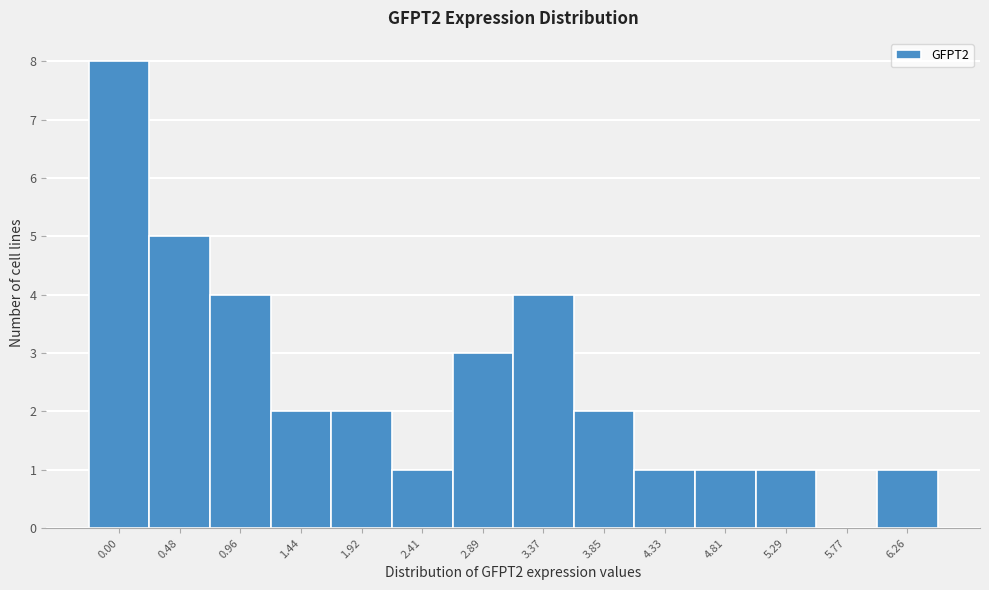

Reading right to left, what are all the values shown in this chart?

6.26=1	5.77=0	5.29=1	4.81=1	4.33=1	3.85=2	3.37=4	2.89=3	2.41=1	1.92=2	1.44=2	0.96=4	0.48=5	0.00=8